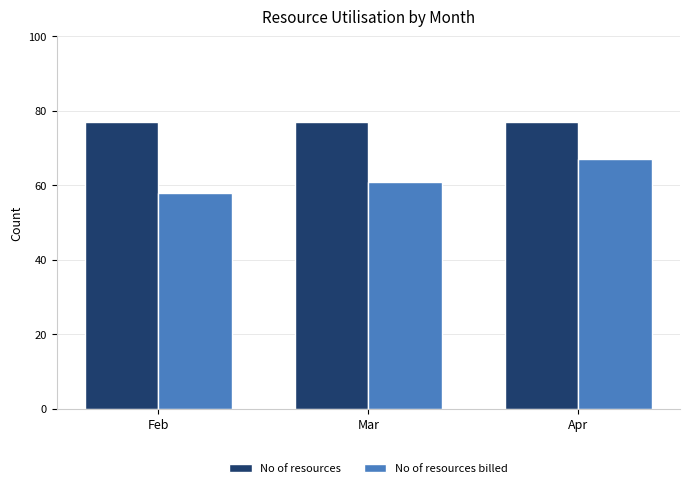

Which series changed the most between Feb and Apr?

No of resources billed